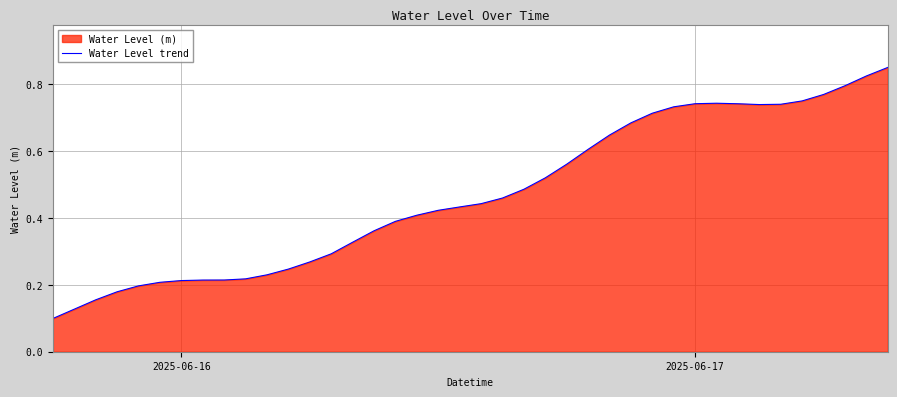

How many lines are shown in the chart?

1